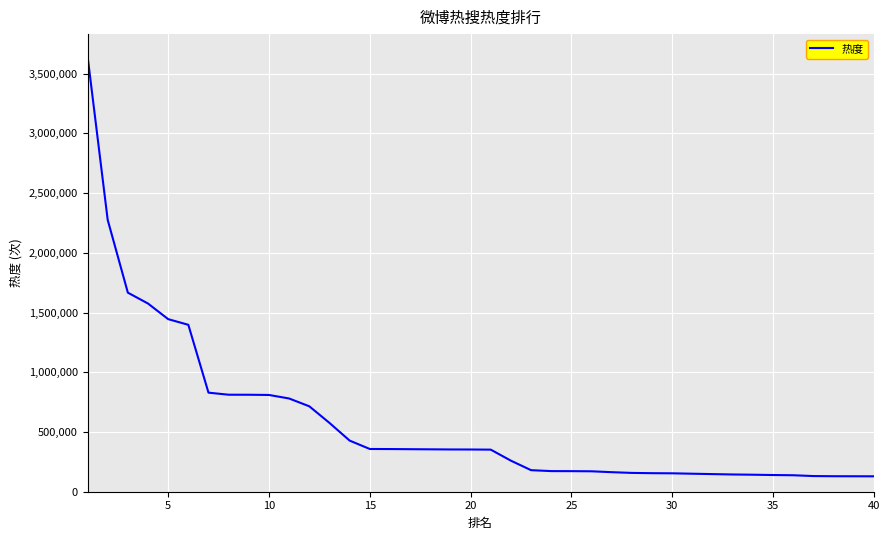

What is the greatest value displayed?

3648975